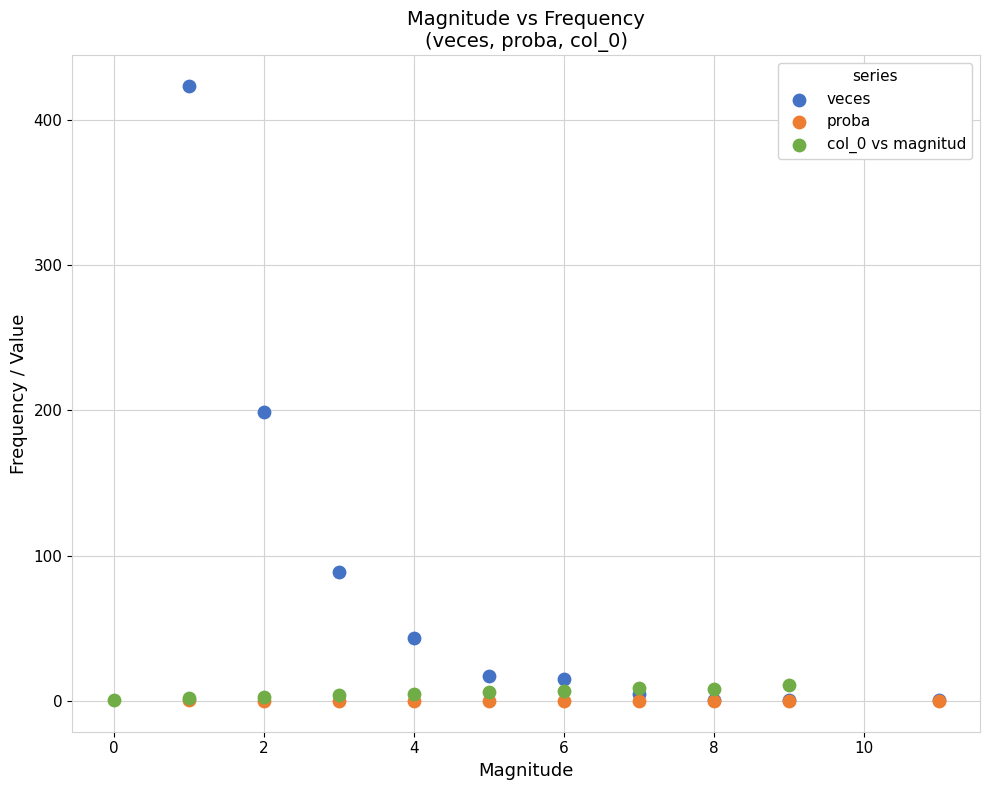

Which series reaches the maximum Y coordinate?

veces